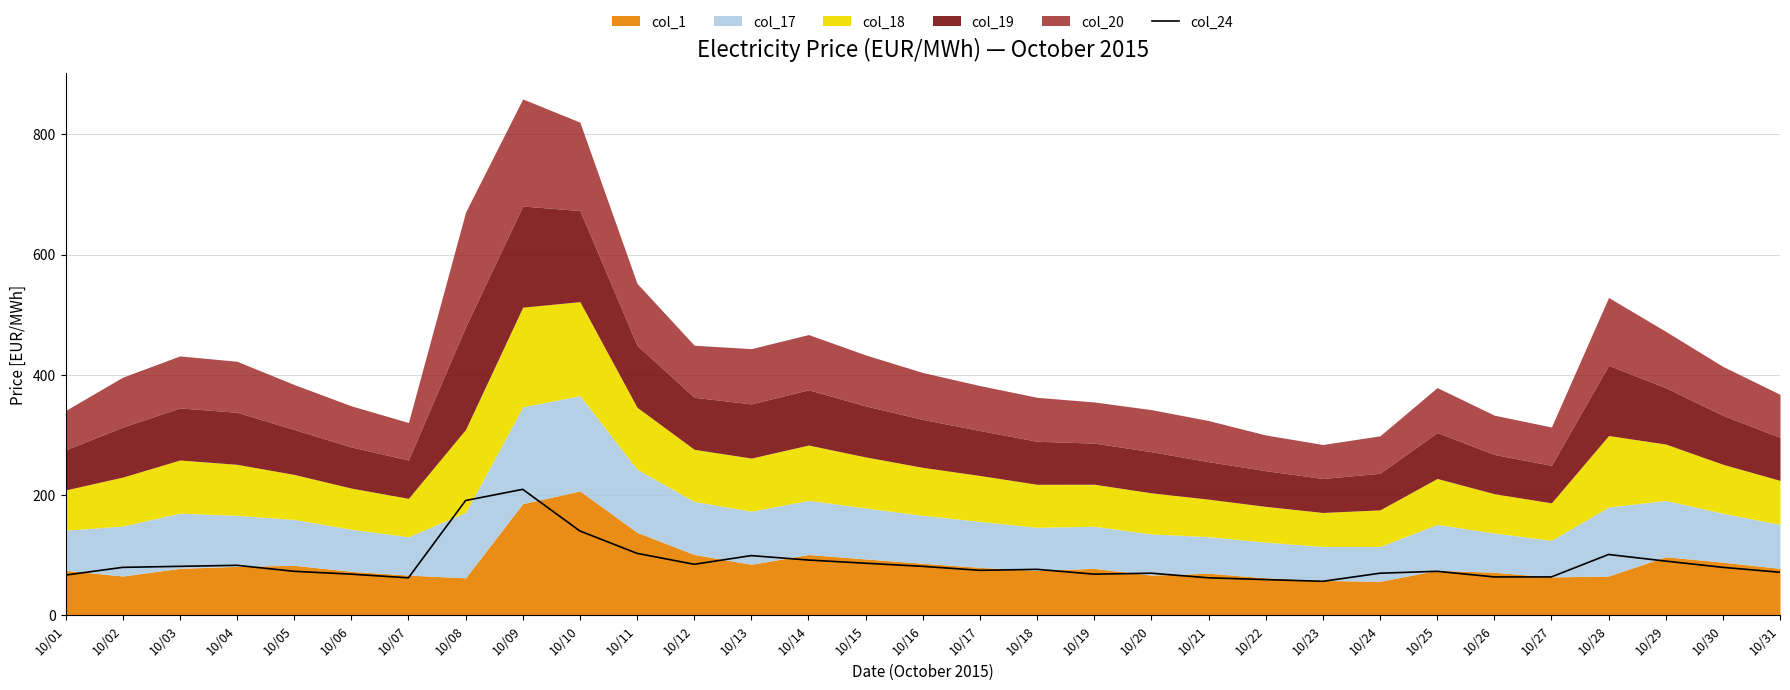

At which category does the chart reach its peak across all series?

10/09